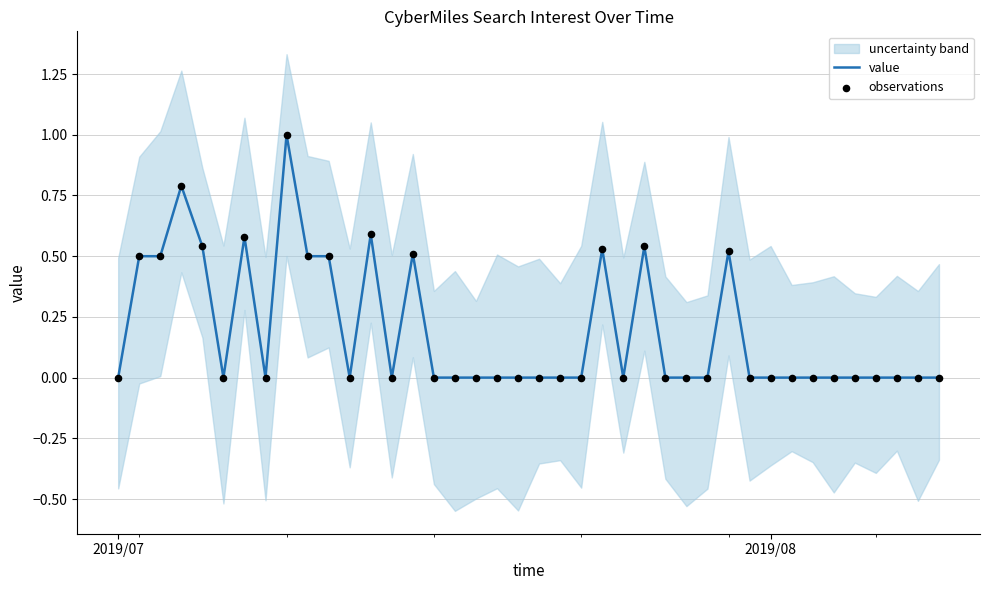

At how many categories does at least one series exceed 0?

13